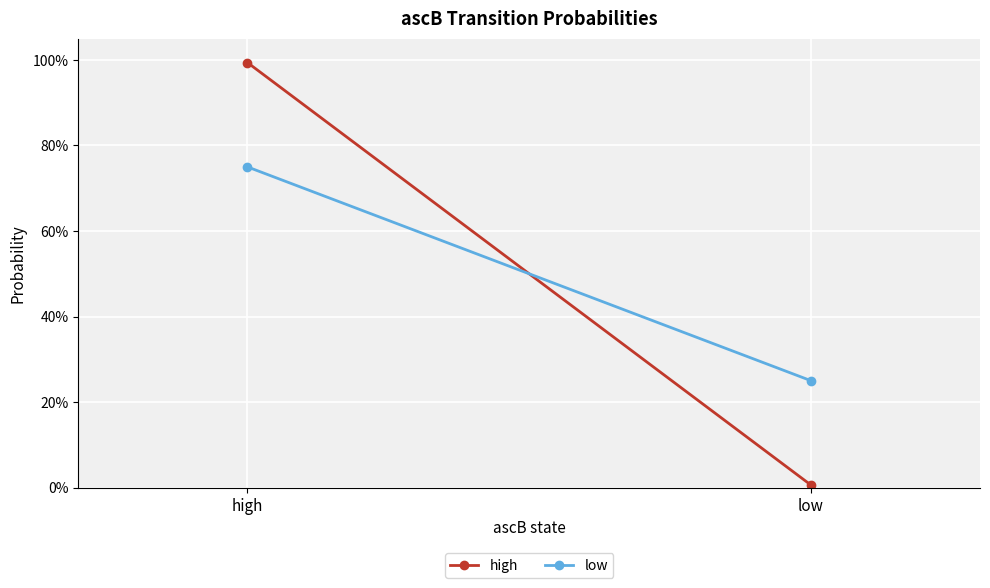

What is the greatest value displayed?

1.0